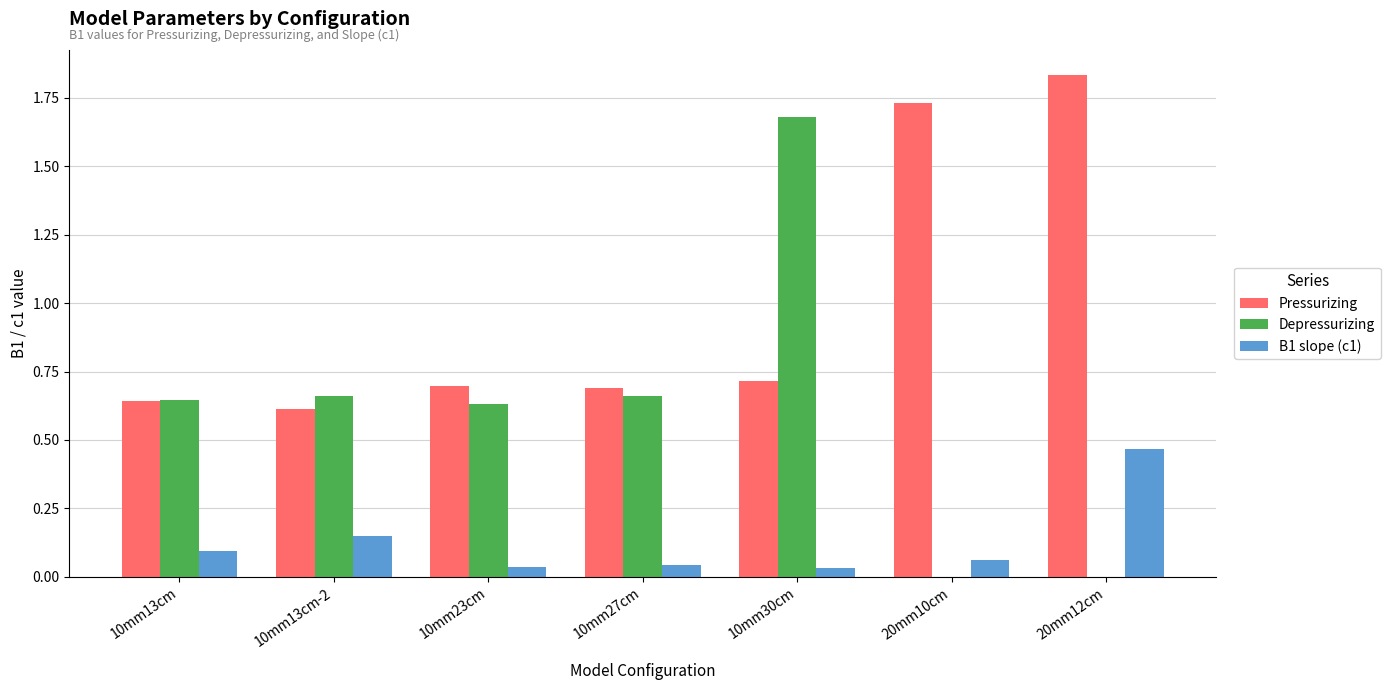

Which category has the highest value in the Pressurizing series?

20mm12cm